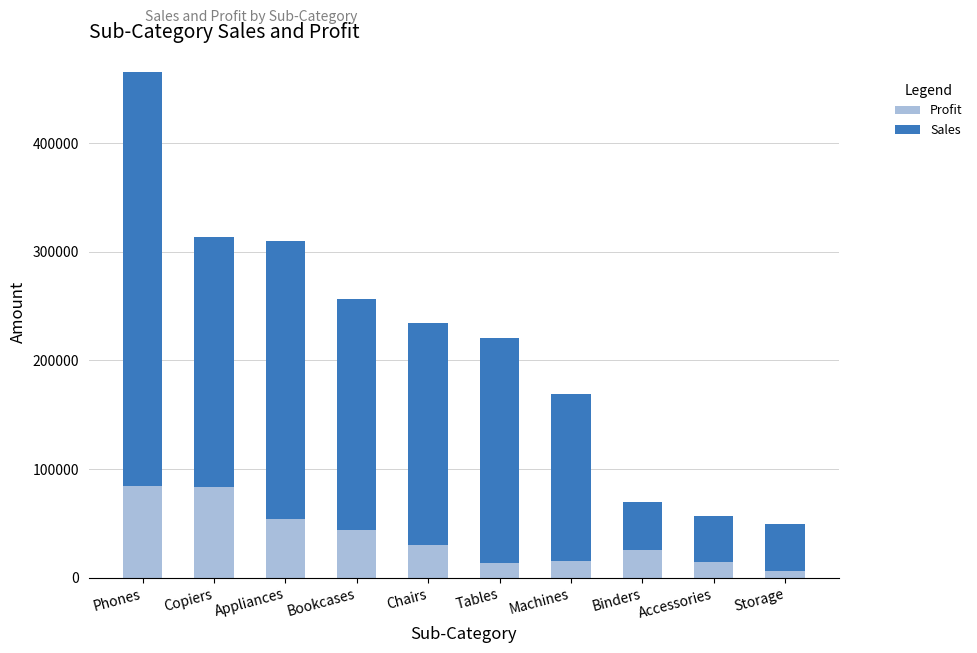

Does the chart contain any negative values?

No